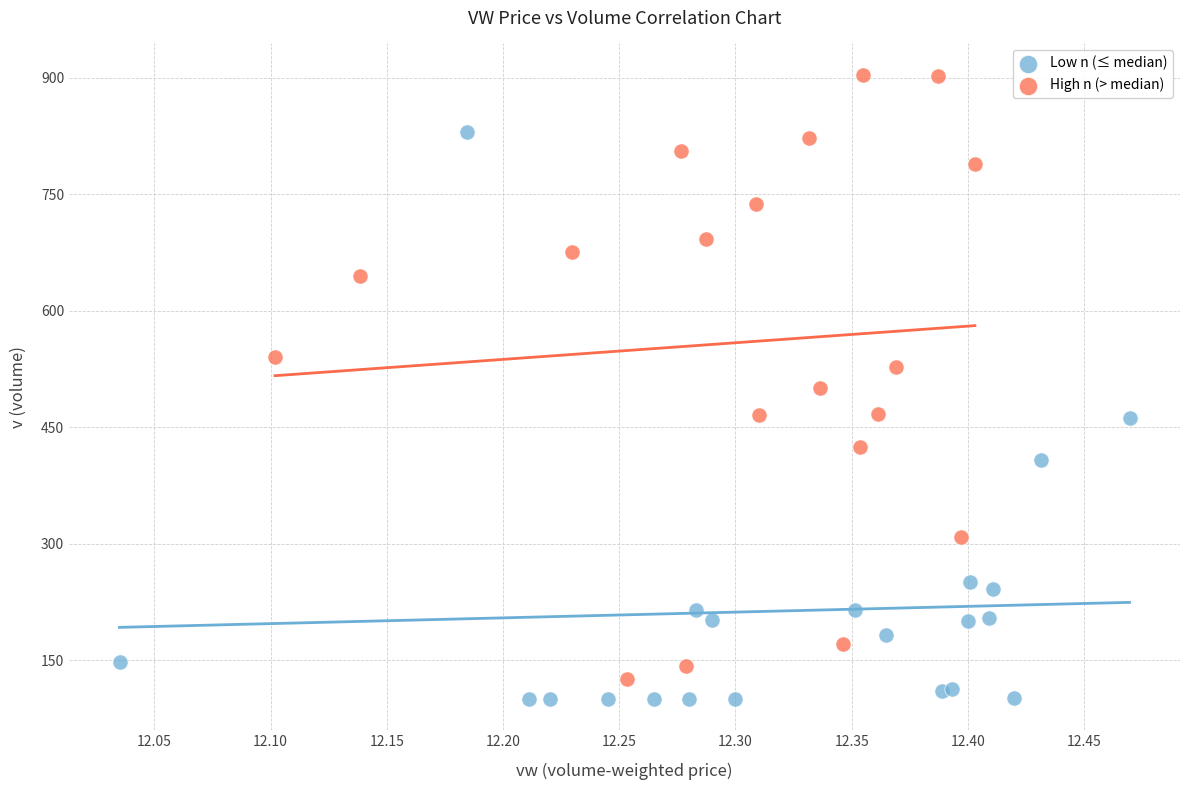

Which series has the widest spread of Y values?

High n (> median)